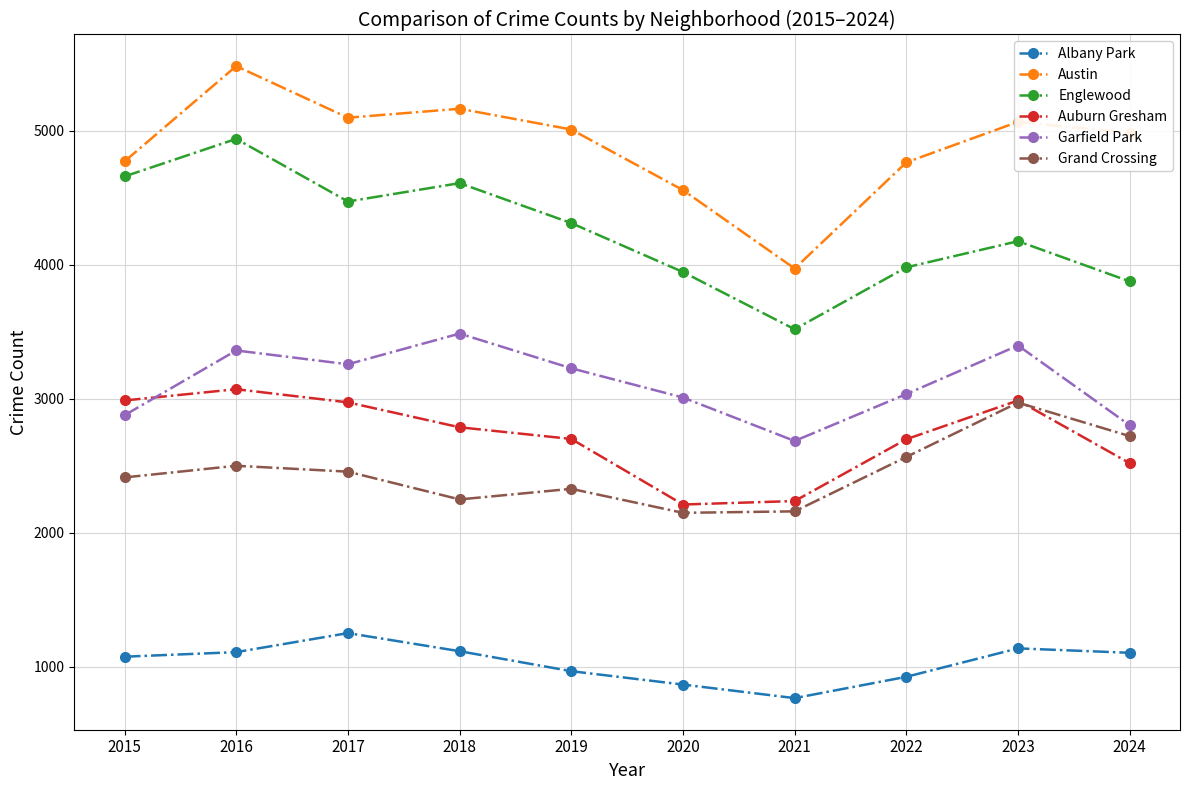

Which series has the largest total across all categories?

Austin